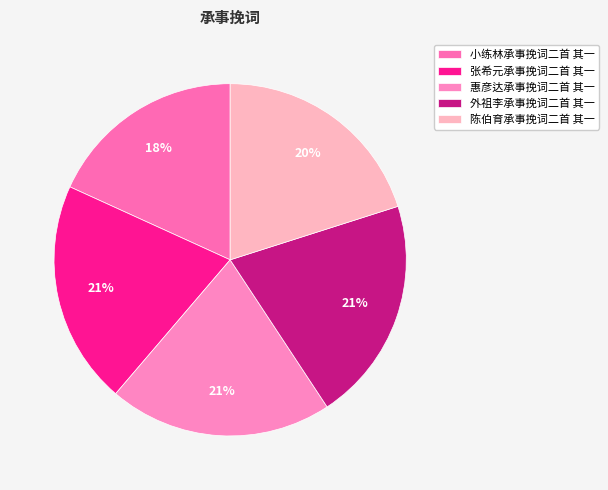

To the nearest percent, what percentage of the pie is 张希元承事挽词二首 其一?

21%